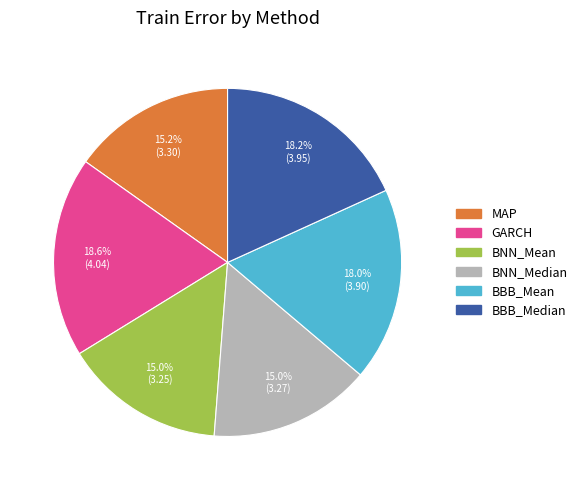

Is there any slice that represents more than half of the pie?

No